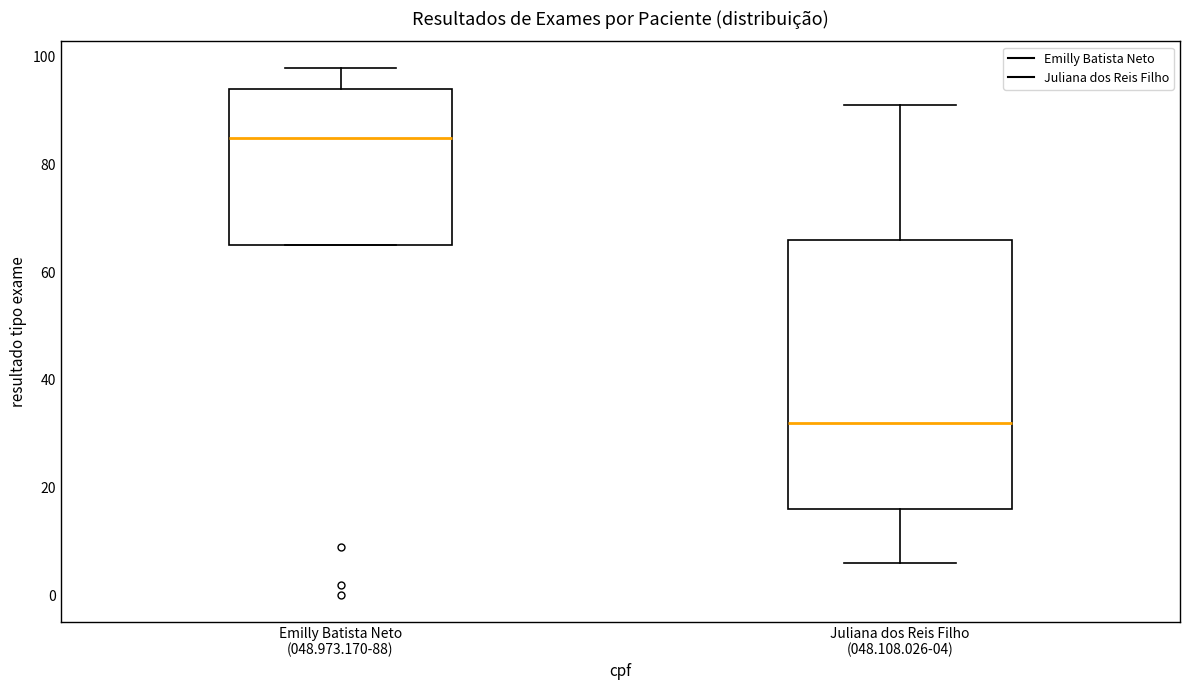

Reading left to right, read every box against the y-axis: the position of its median line, the range the box covers, and the ends of its whiskers. The values are not printed on the chart, so give them approximately, as read against the axis.

Emilly Batista Neto (048.973.170-88): median 86, box 66 to 94, whiskers 66 to 98
Juliana dos Reis Filho (048.108.026-04): median 32, box 16 to 66, whiskers 6 to 92